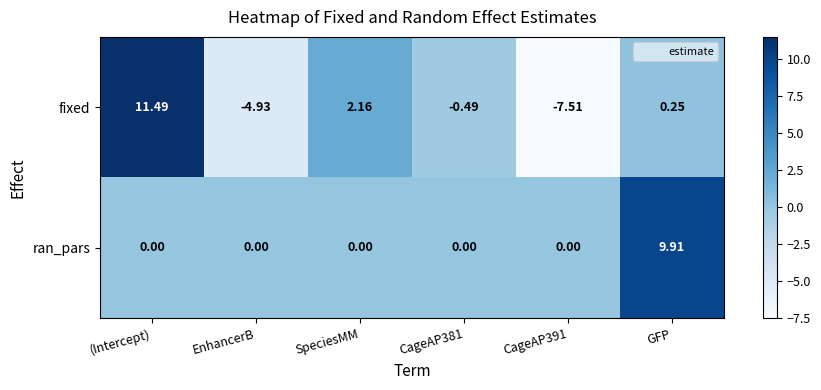

Rank the series at EnhancerB from highest to lowest value.

ran_pars, fixed